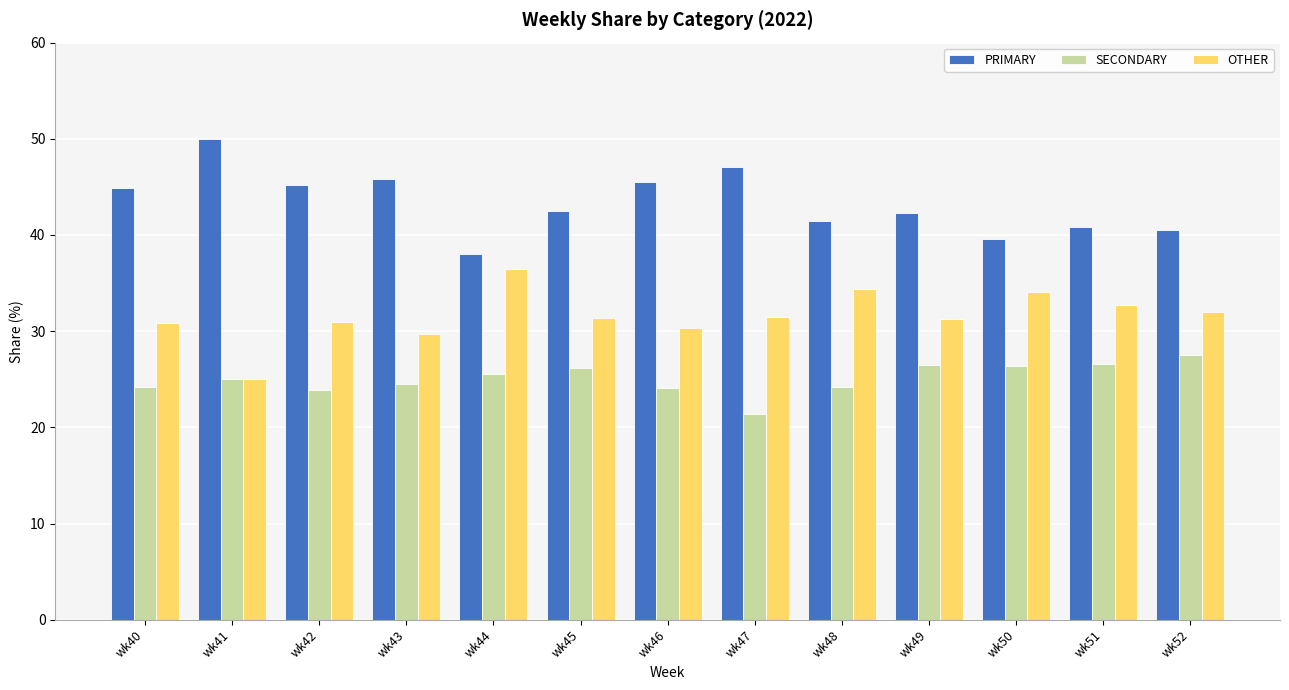

How many values in the PRIMARY series are below 42?

5